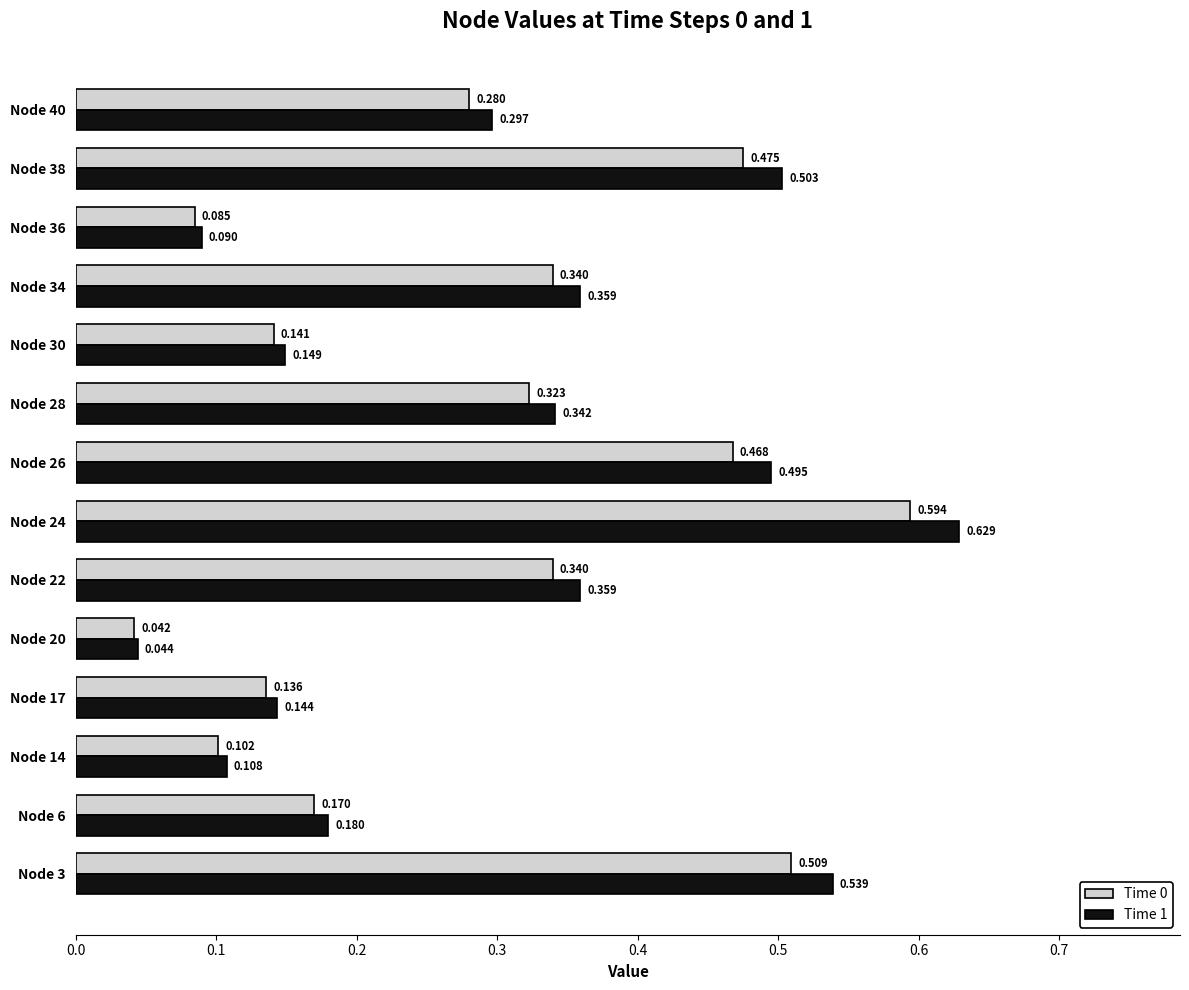

Is the value of Time 1 at Node 20 greater than the value of Time 0 at Node 38?

No